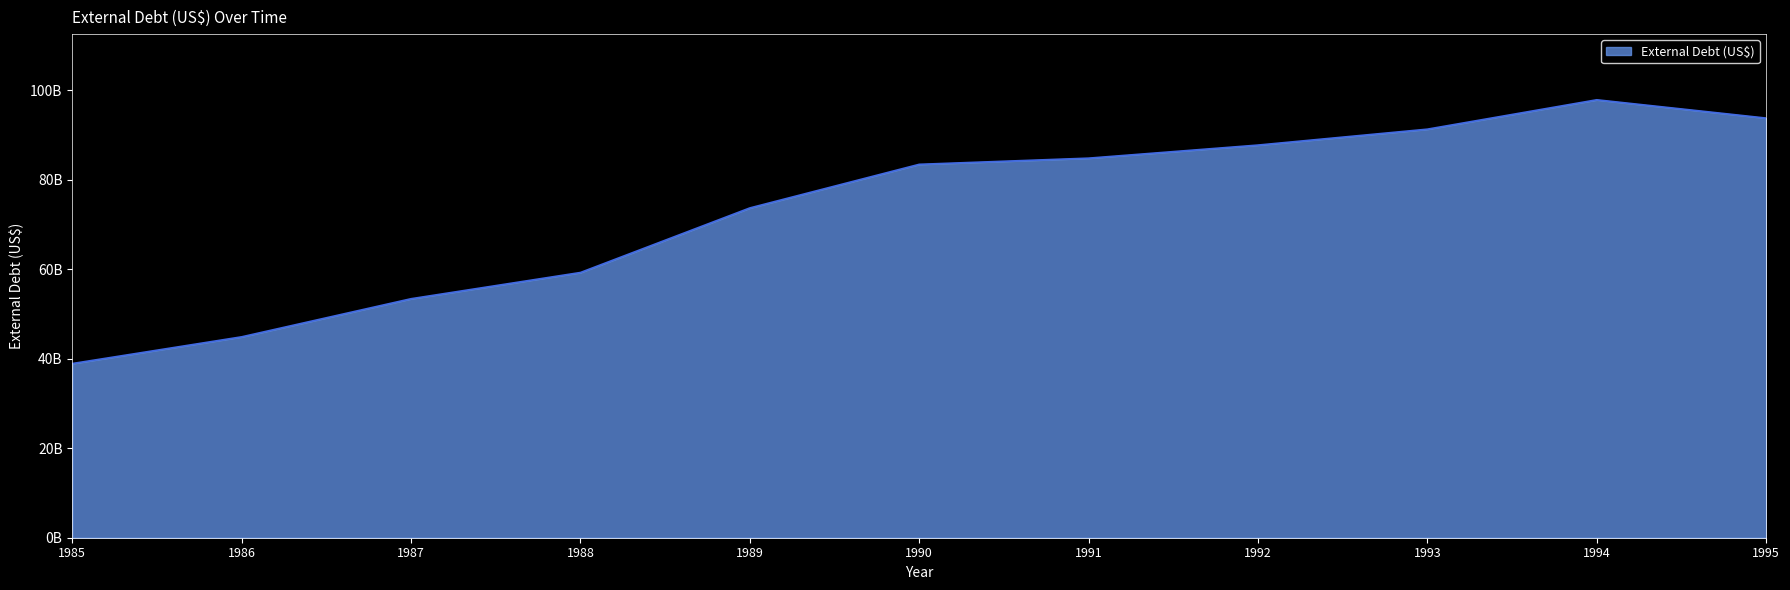

Reading left to right, extract all data points from this chart.

38934813159	44909442697	53424896489	59288500301	73721064976	83471522909	84852336186	87775440182	91330328768	97898626999	93808975940